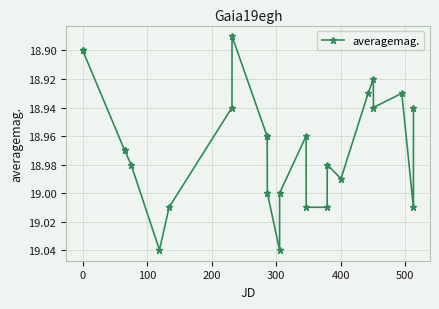

What is the sum of all values?

474.2